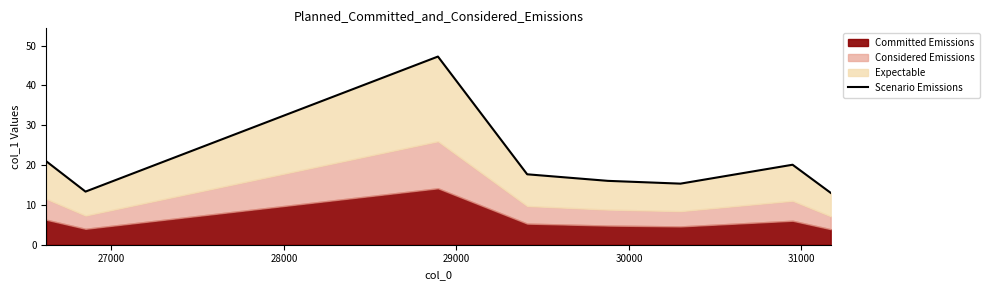

What is the smallest value displayed?

13.0